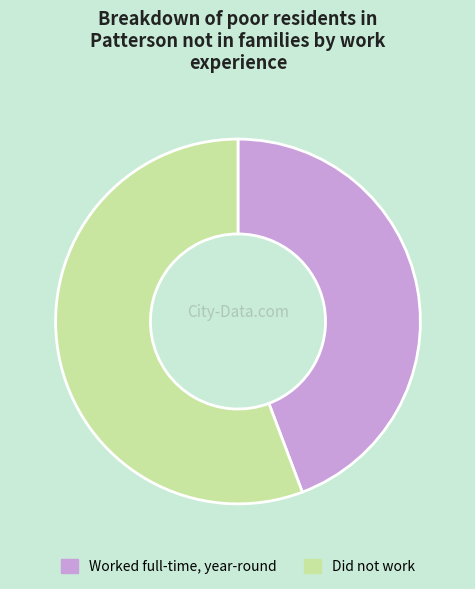

Which has a higher value, Did not work or Worked full-time, year-round?

Did not work